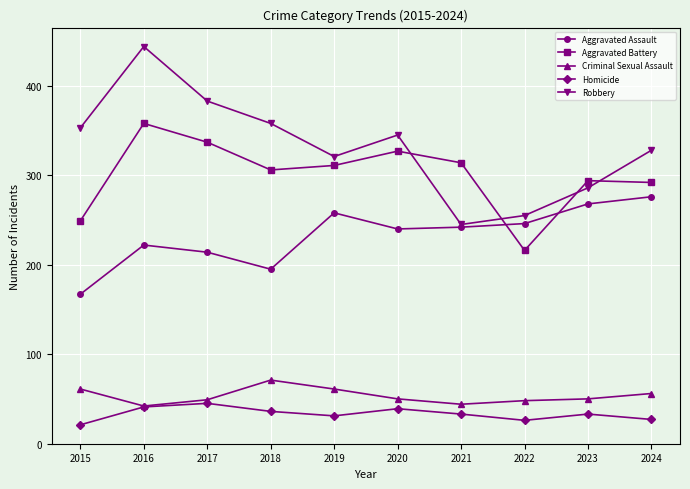

Which label corresponds to the largest value in the chart?

2016